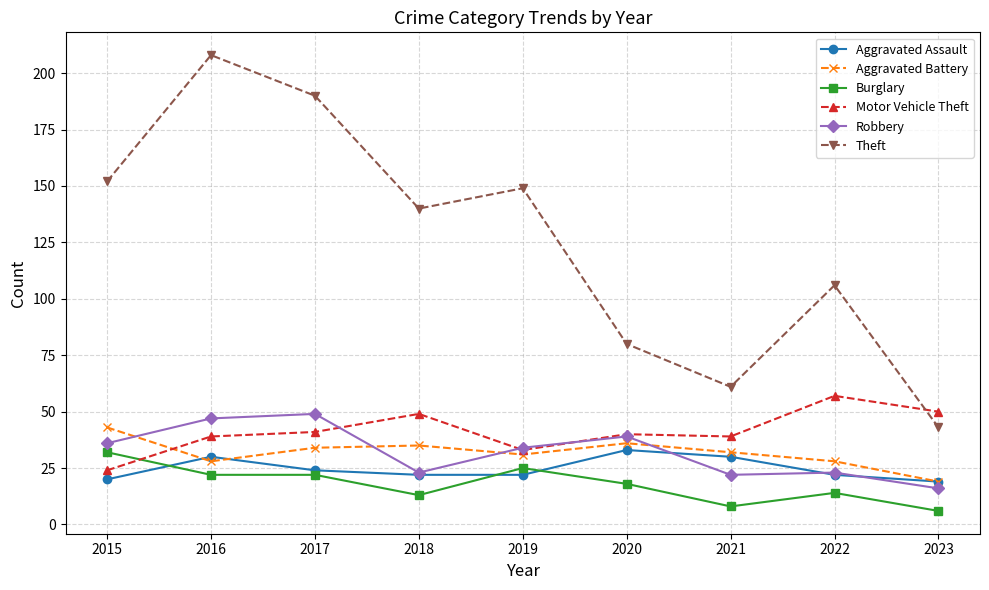

At which category does Aggravated Assault reach its first local peak?

2016